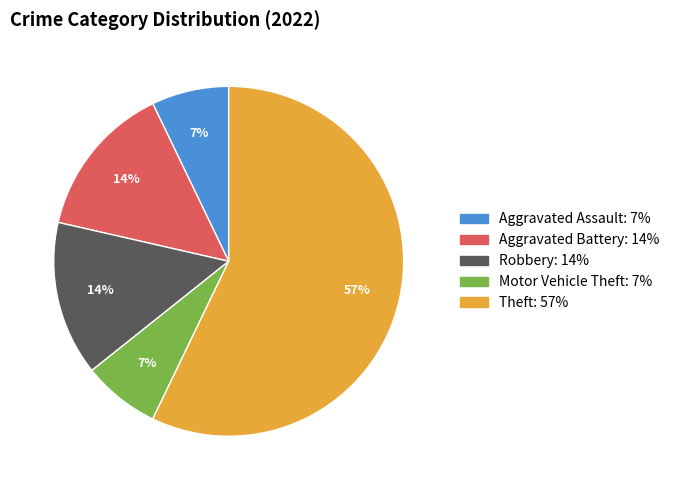

Count the number of slices in the pie.

5